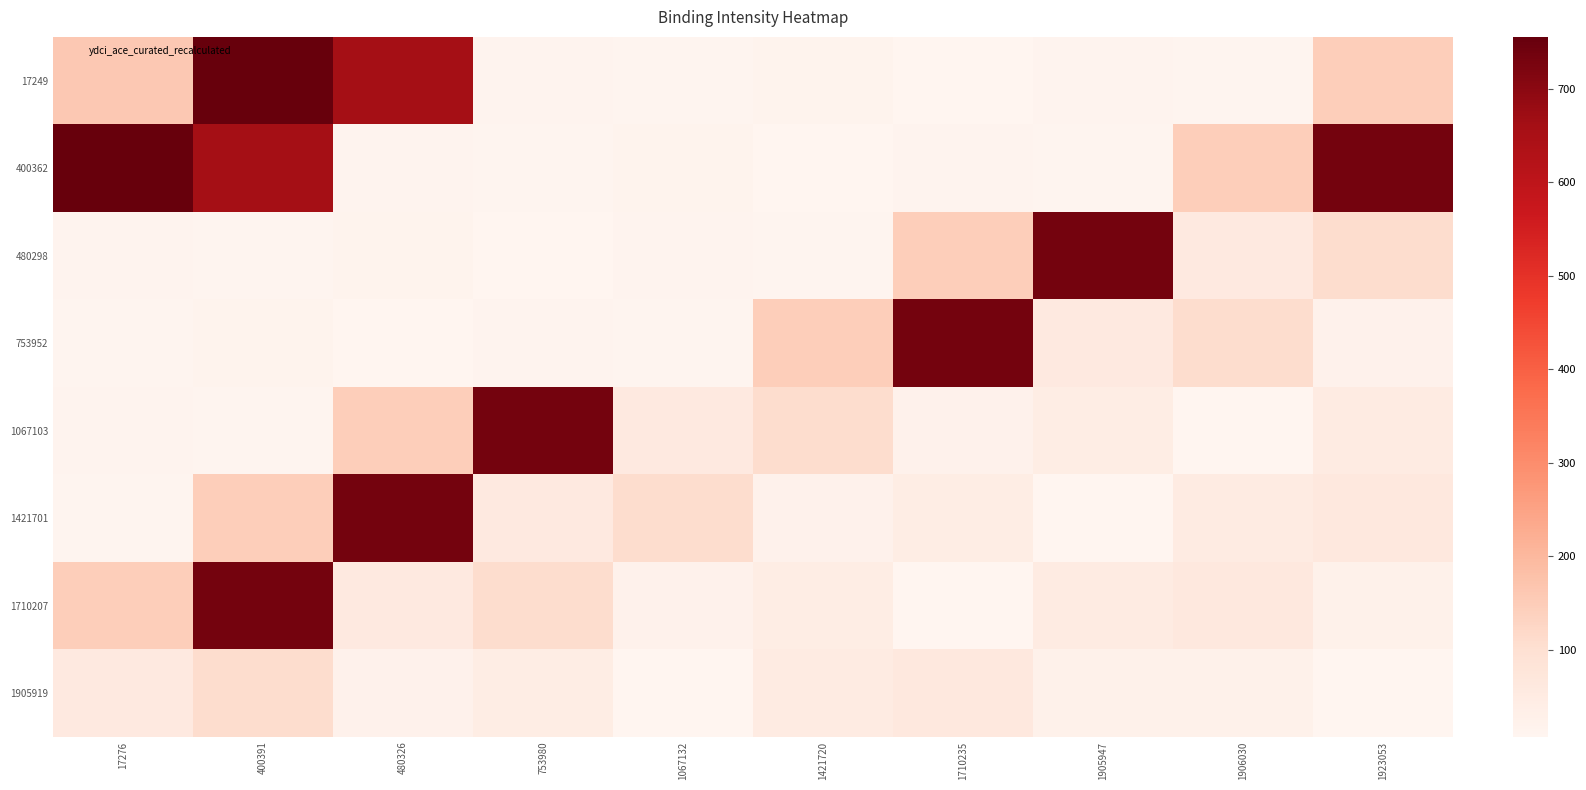

At which category is the sum across all series the highest?

400391